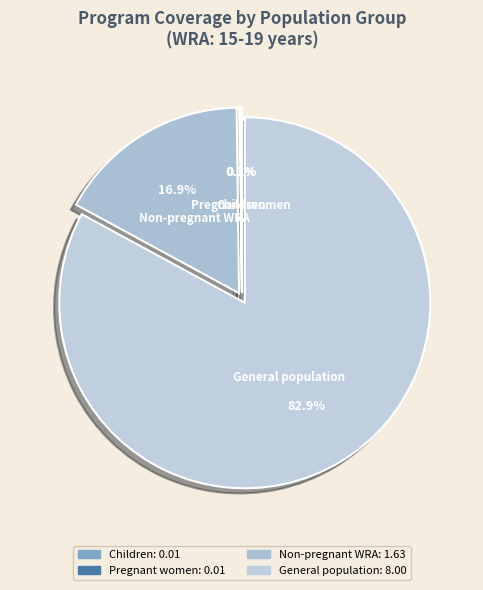

Does any single category account for the majority?

Yes